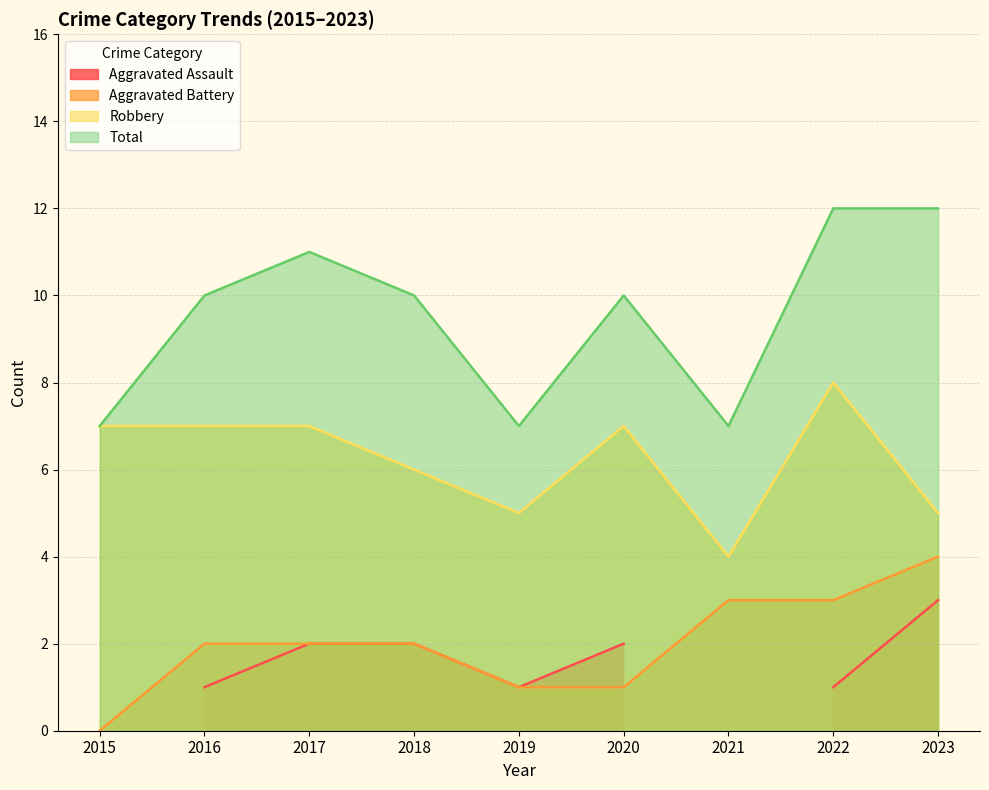

At which label does Robbery reach its peak?

2022